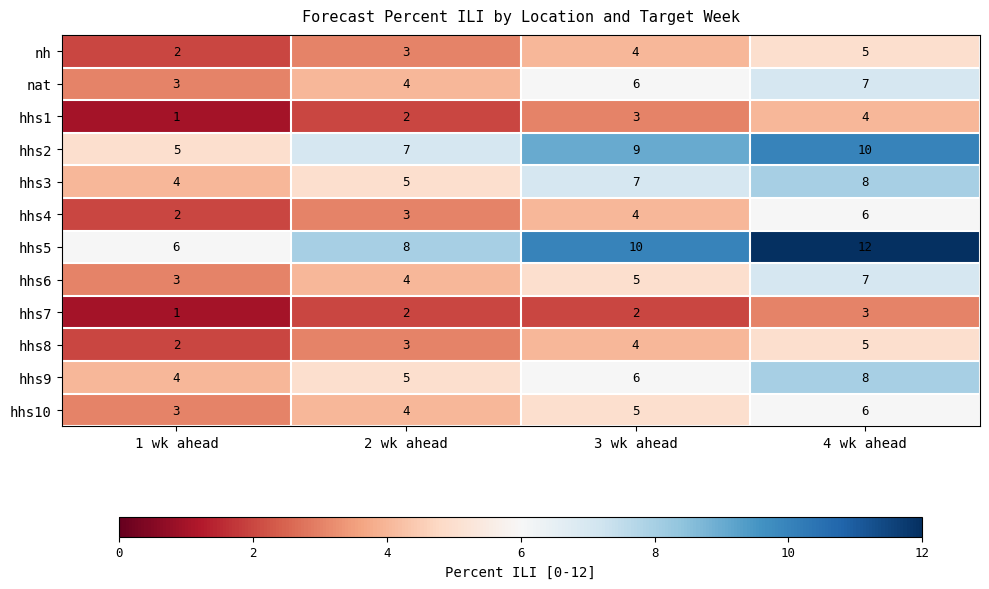

At how many categories does at least one series exceed 9?

2